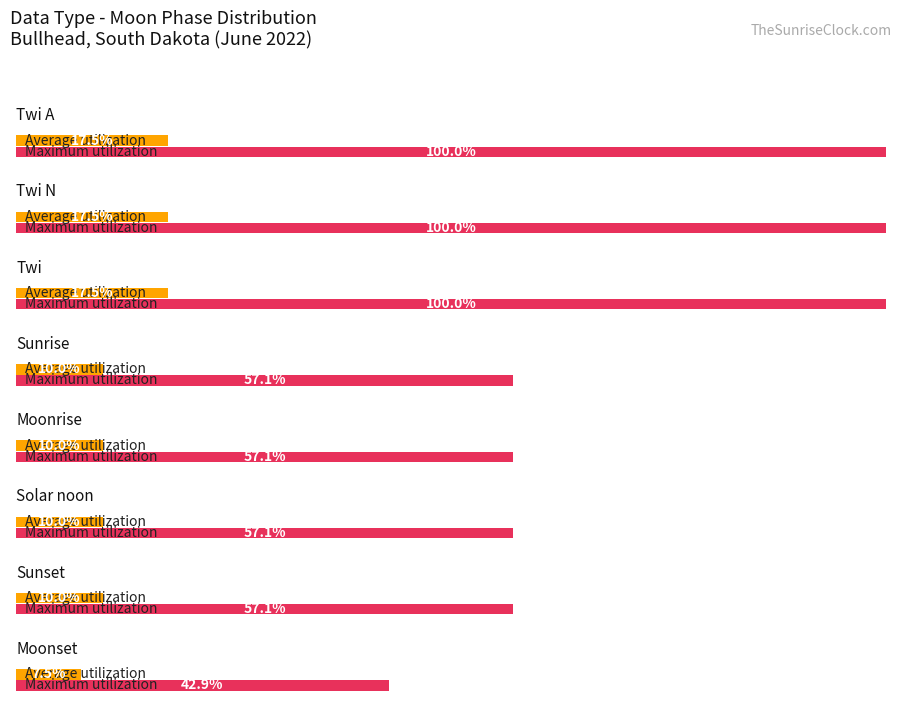

At which category is the sum across all series the highest?

Twi A